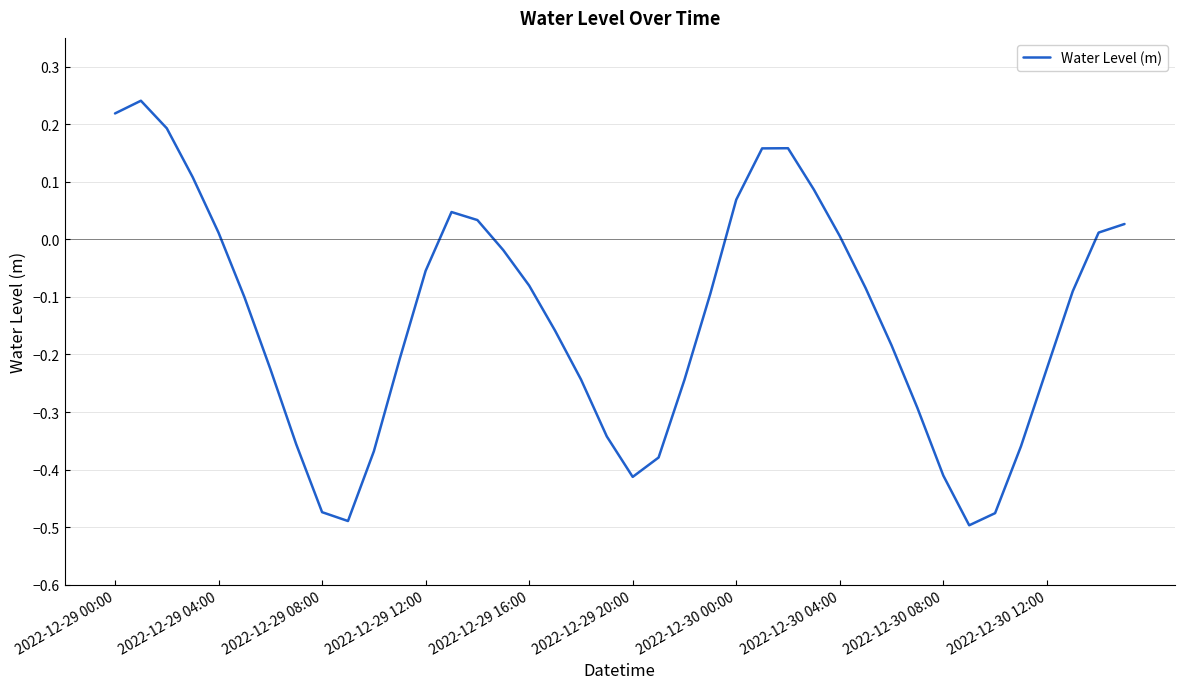

How many values are below zero?

26